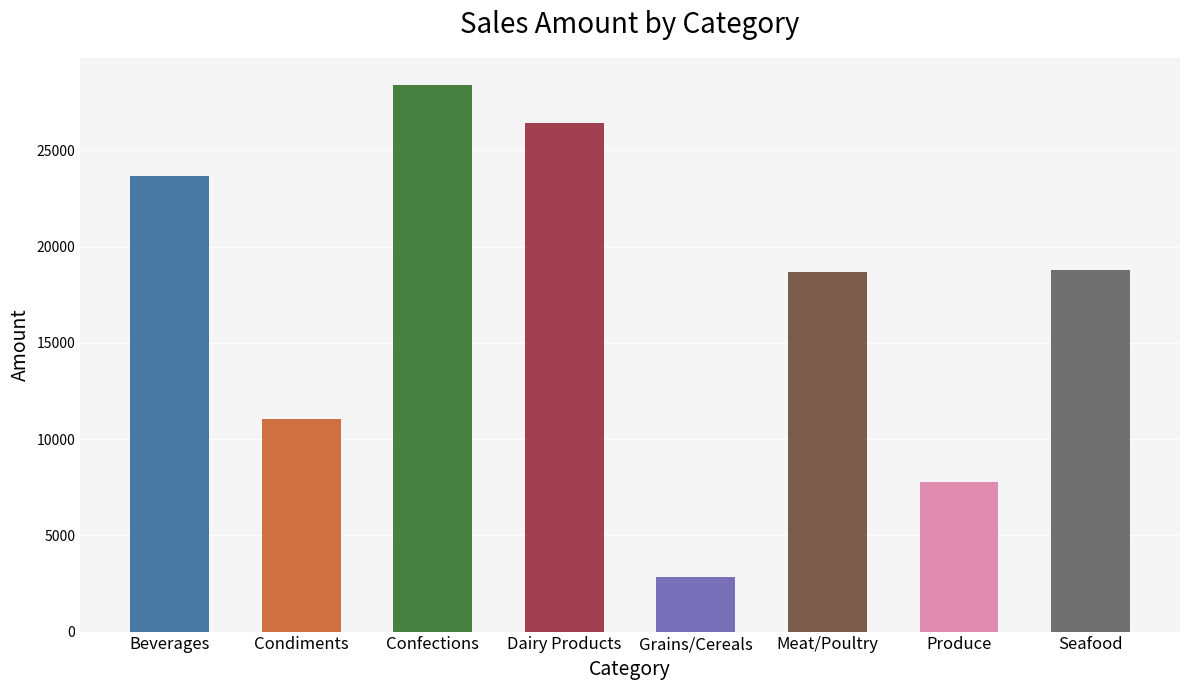

Read the value at Meat/Poultry.

18682.3